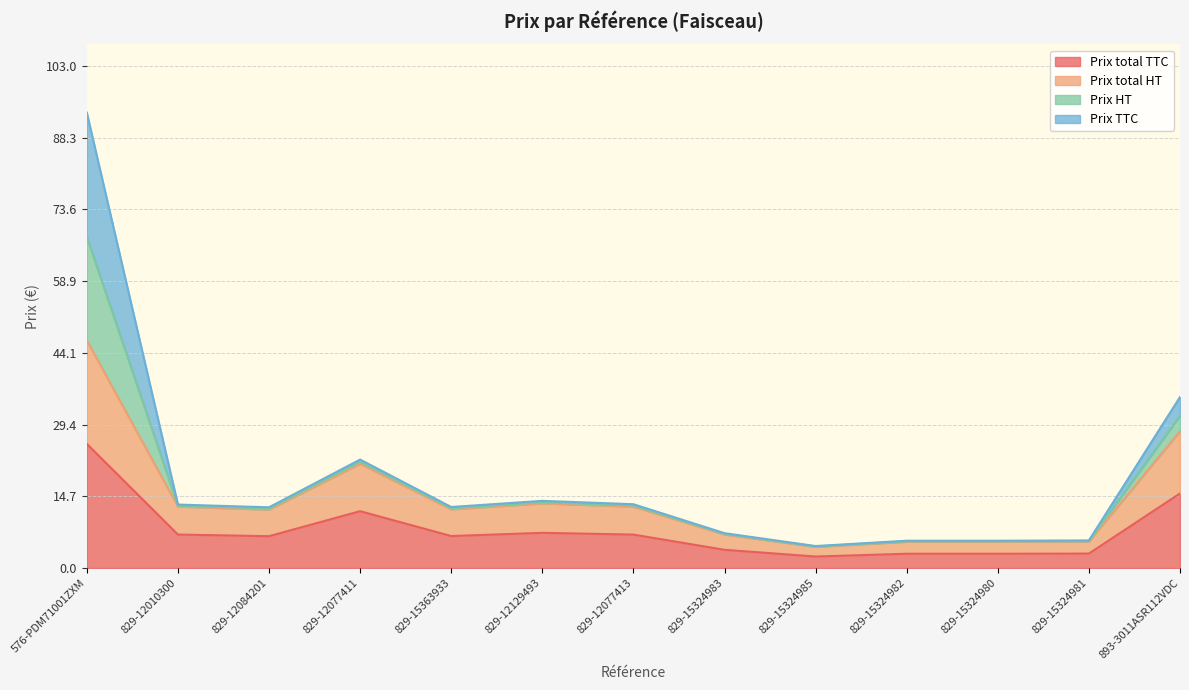

What is the average value of the Prix total HT series?

14.3